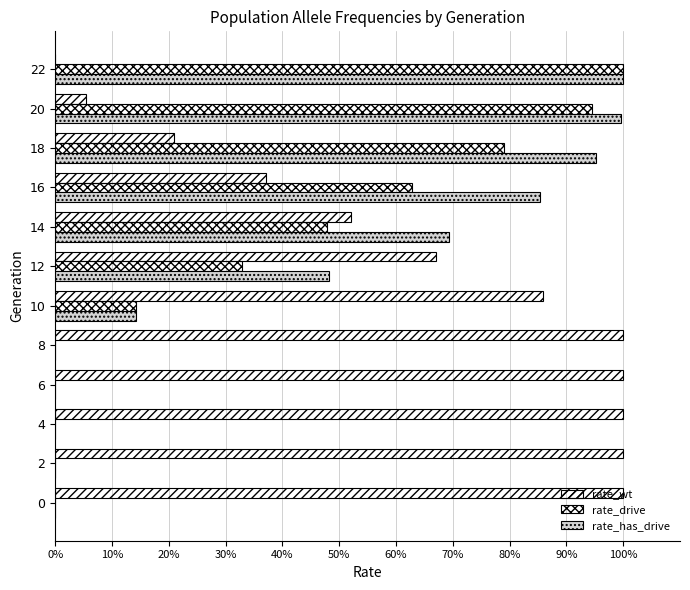

How many bars are there in total?

36